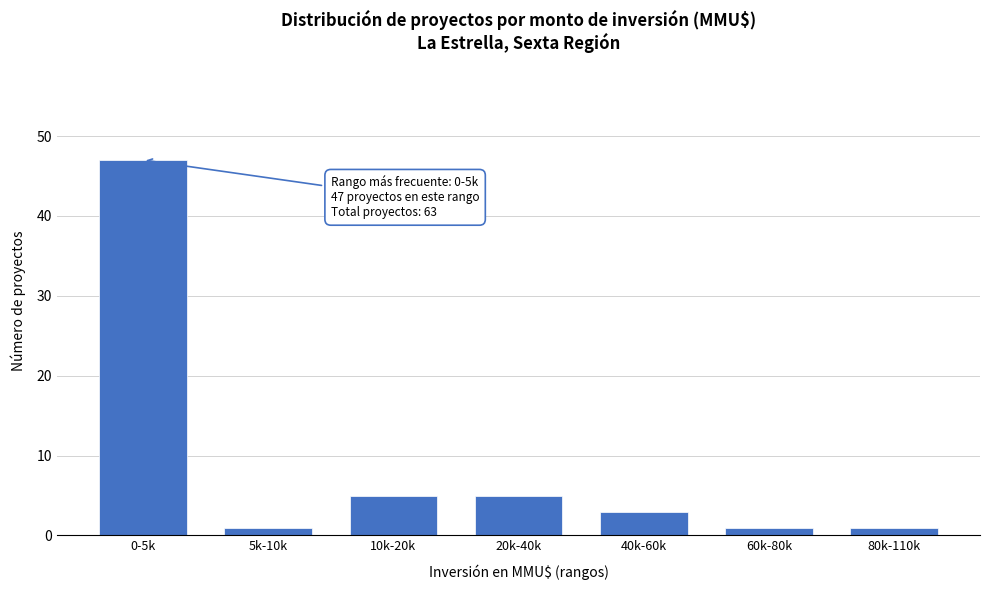

Reading left to right, list all the values displayed in this chart.

0-5k=47	5k-10k=1	10k-20k=5	20k-40k=5	40k-60k=3	60k-80k=1	80k-110k=1